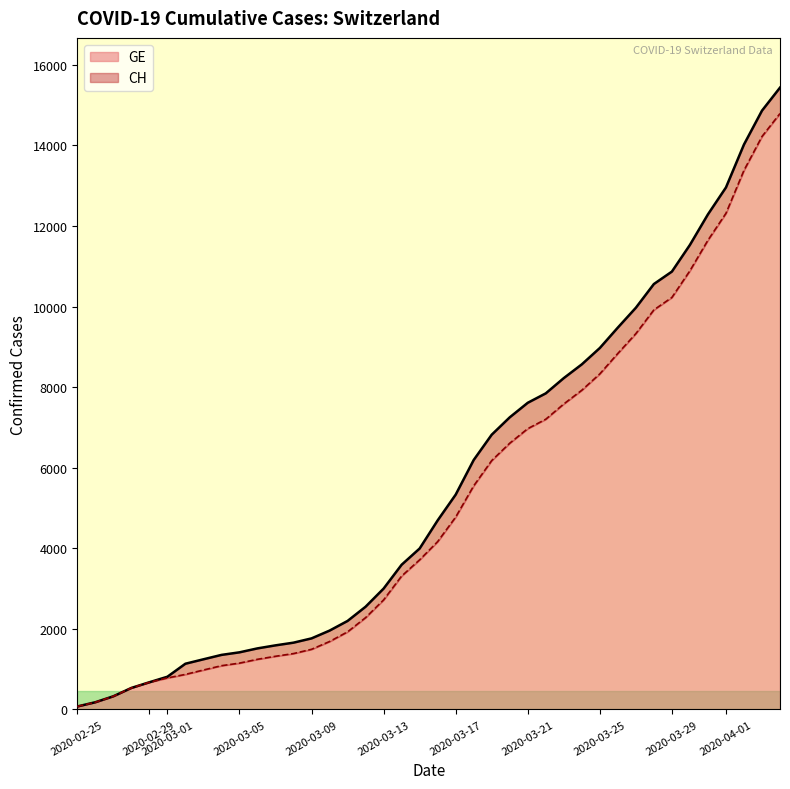

What is the sum of the CH values at 2020-03-10 and 2020-03-11?

4150